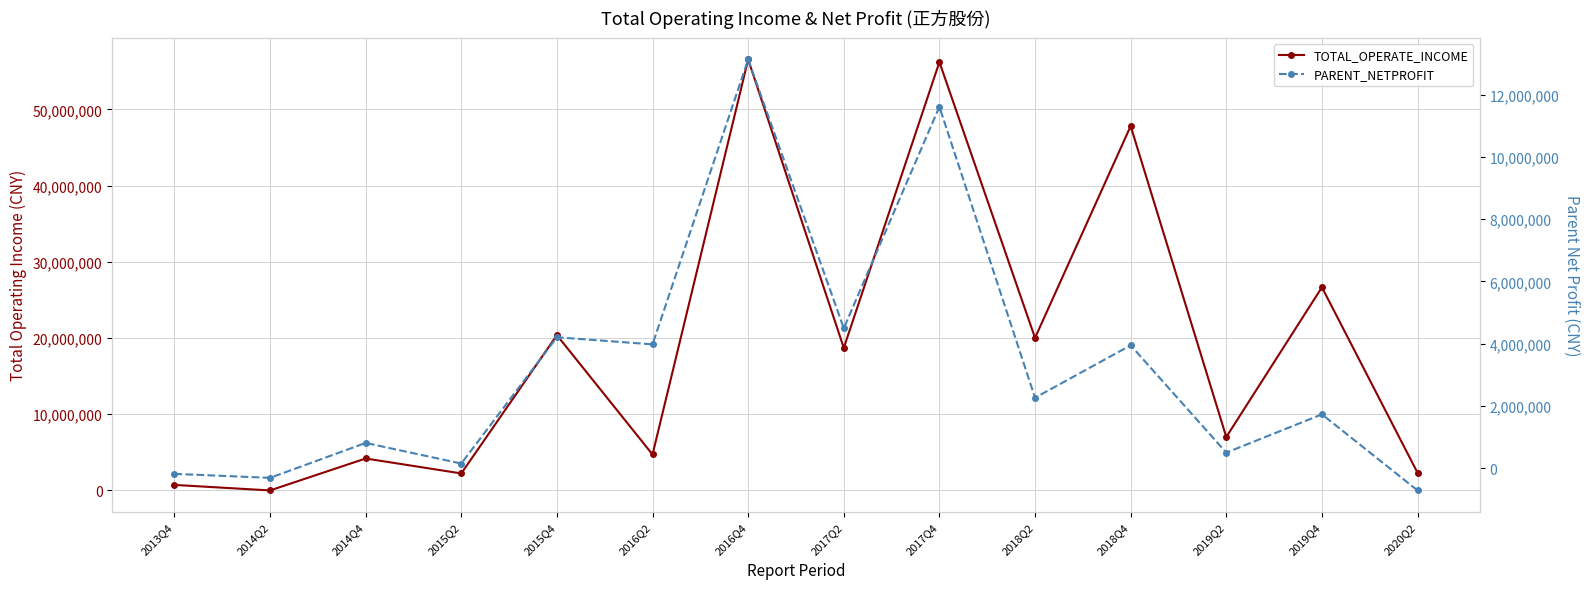

Reading left to right, transcribe all the data shown in this chart.

TOTAL_OPERATE_INCOME: 724235.7	0.0	4191620.2	2231139.8	20378011.4	4717029.2	56567181.7	18704774.2	56222533.2	20022989.4	47819813.5	7012678.0	26664273.4	2318200.3
PARENT_NETPROFIT: -180778.6	-309487.4	812614.9	150538.7	4205952.8	3978053.7	13129159.2	4495898.6	11609168.9	2263576.5	3946797.0	500713.9	1730252.2	-713345.8